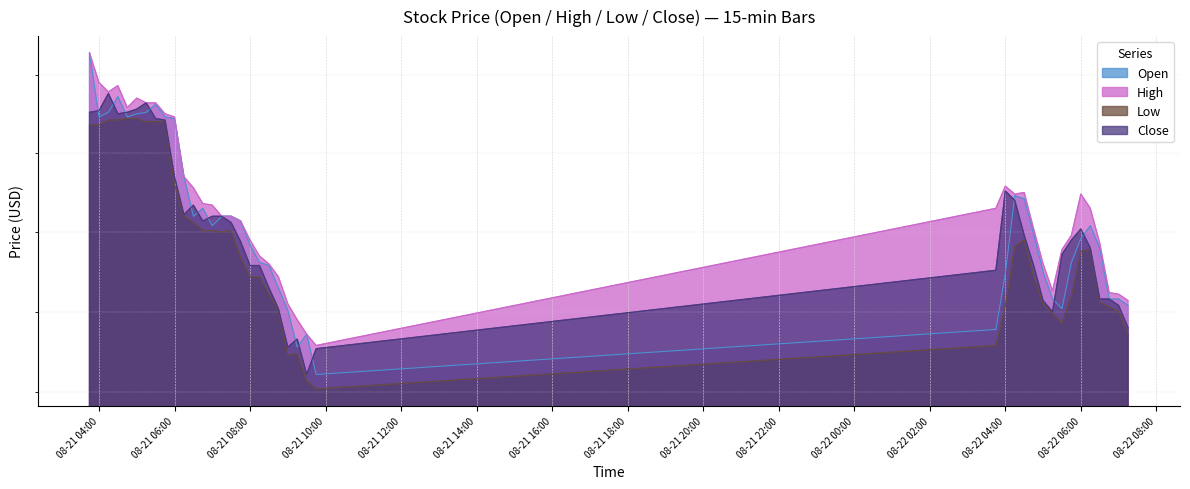

Which series has the largest total across all categories?

High